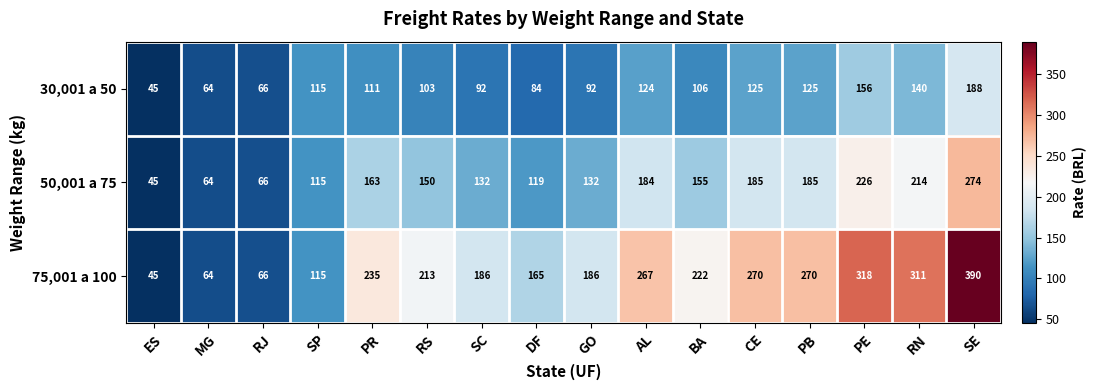

What is the highest value of the 50,001 a 75 series?

274